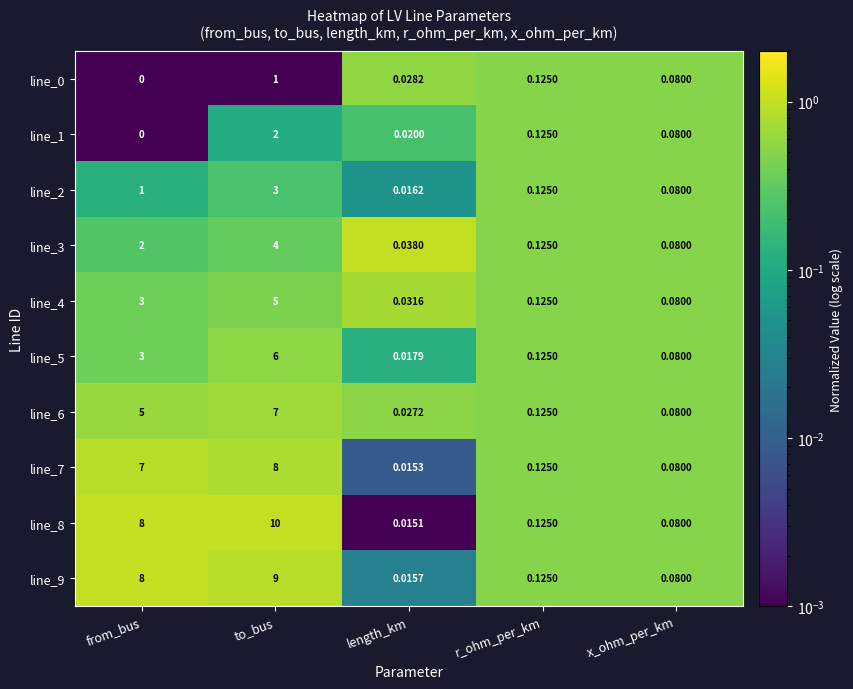

Which label corresponds to the largest value in the chart?

to_bus